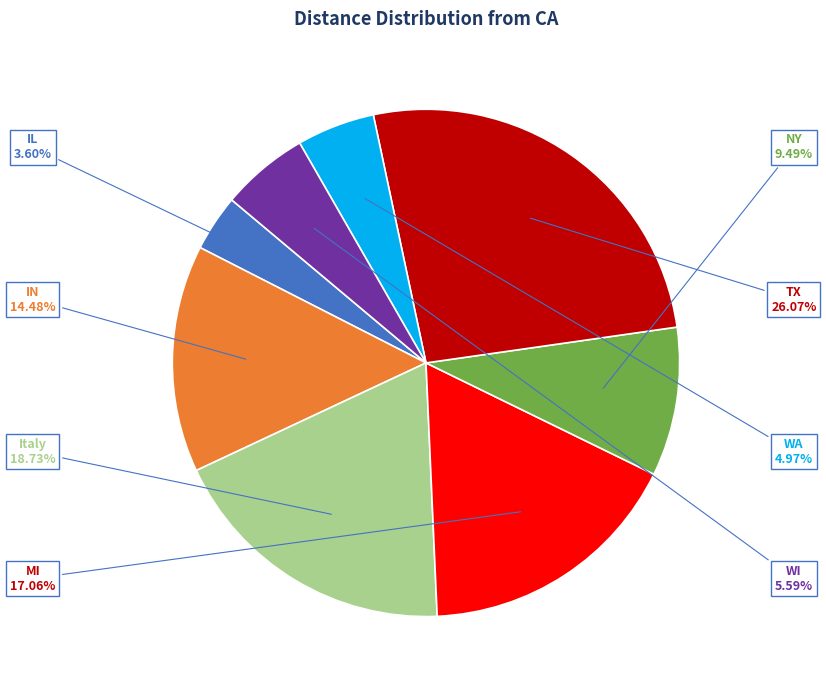

Rank the categories by value from highest to lowest.

TX, Italy, MI, IN, NY, WI, WA, IL